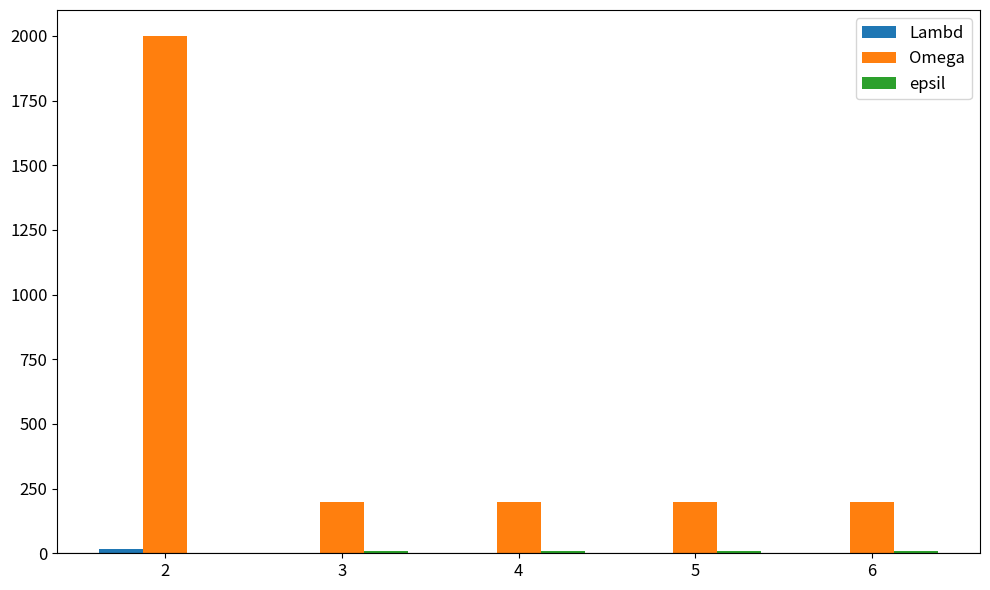

How many groups of bars are there?

5